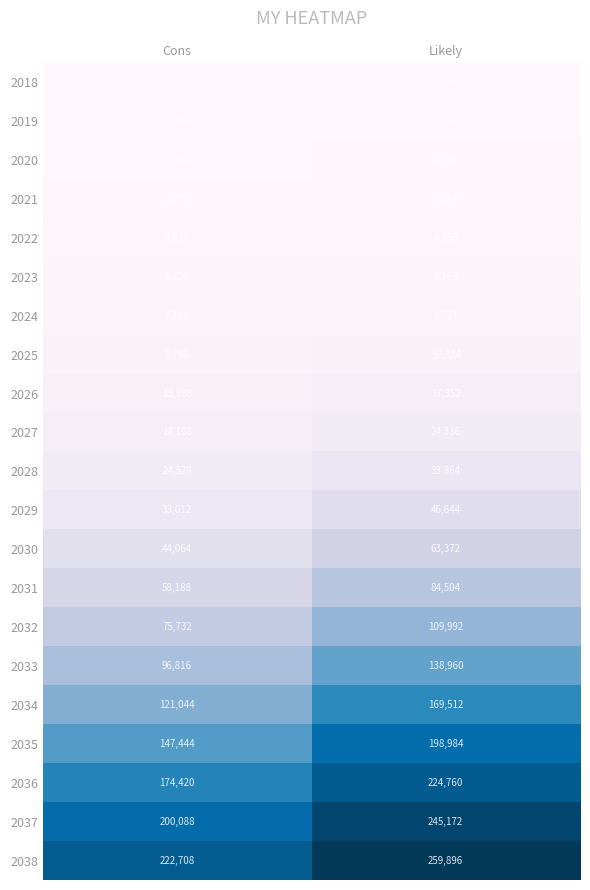

The 2027 series shows 28110 at Cons. True or false?

False